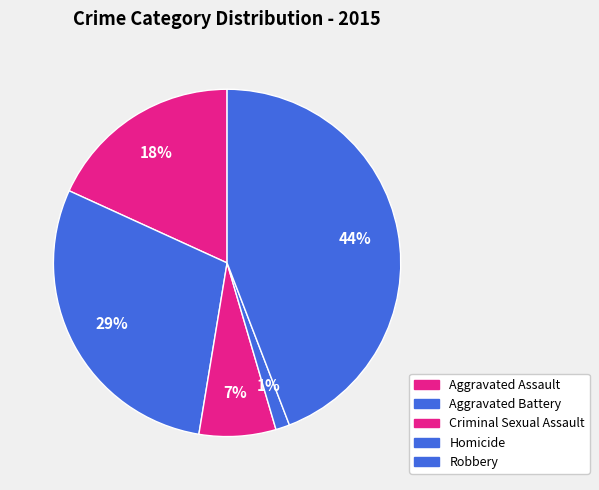

To the nearest percent, what is the difference between the largest and smallest slice percentages?

43%